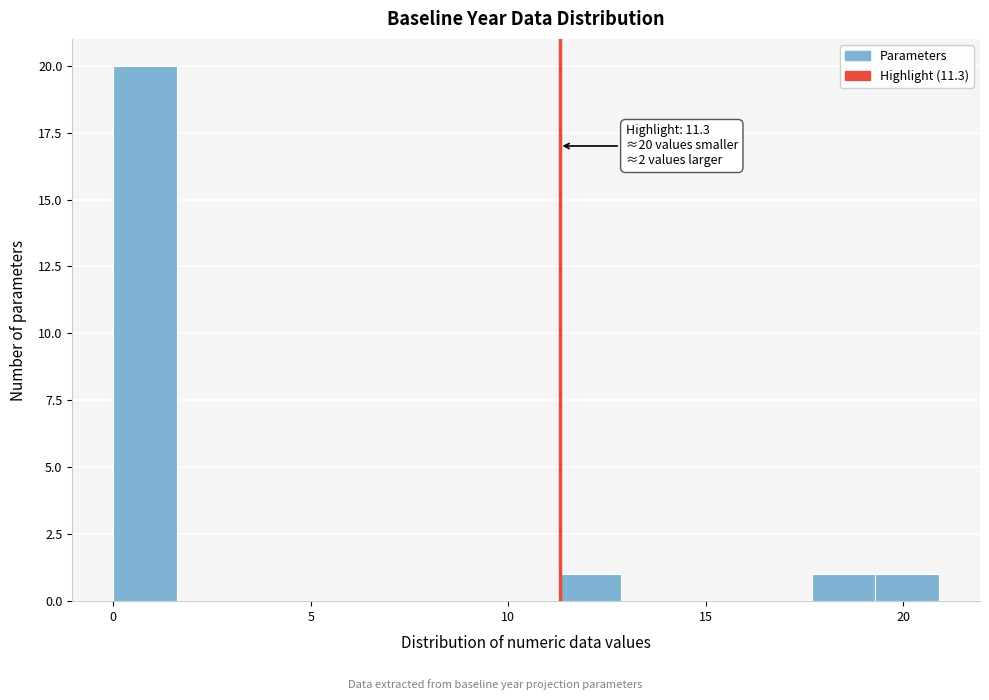

Read against the x-axis, roughly where is the centre of the tallest bar?

1.0